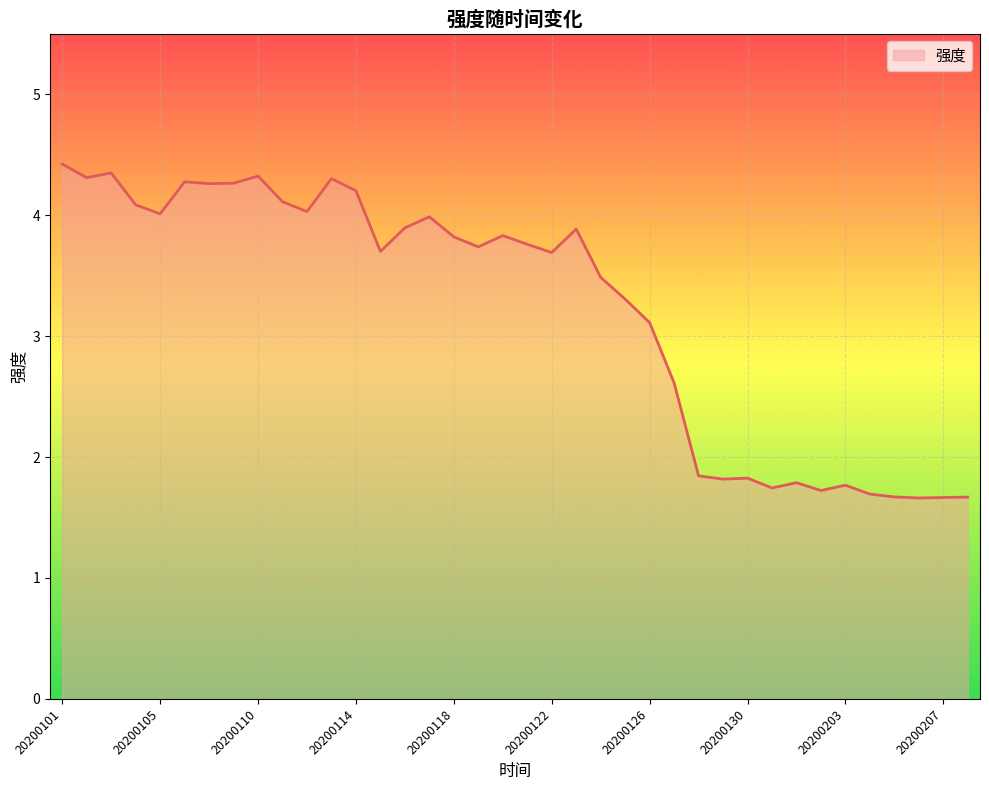

What is the difference between the maximum and minimum values?

2.8